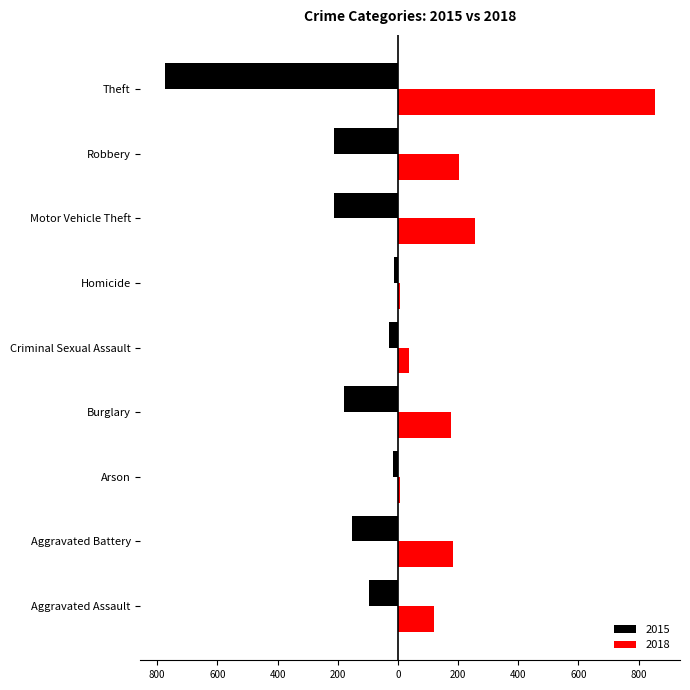

At which label does 2018 reach its peak?

Theft